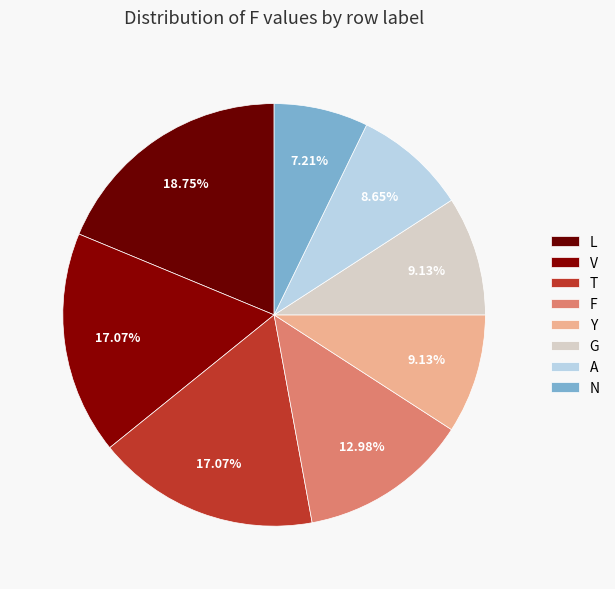

True or false: N accounts for 16% of the total.

False